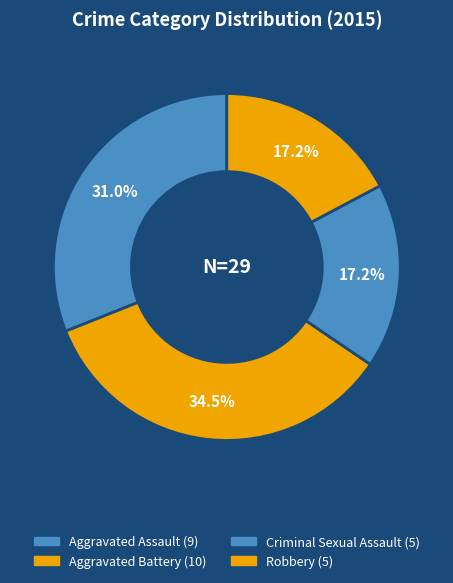

How many segments does this pie chart have?

4